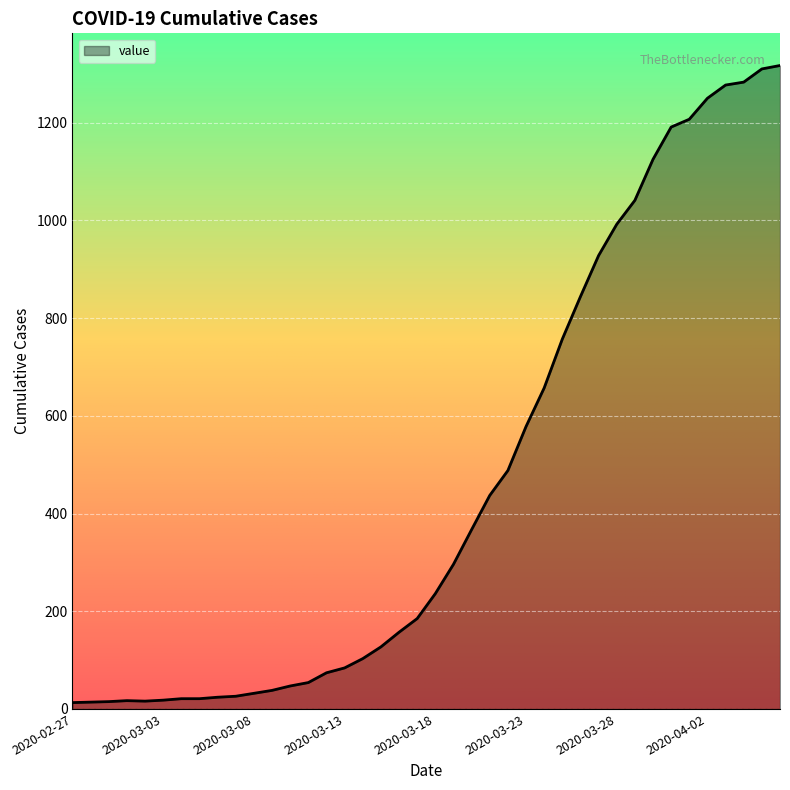

What is the smallest value displayed?

13